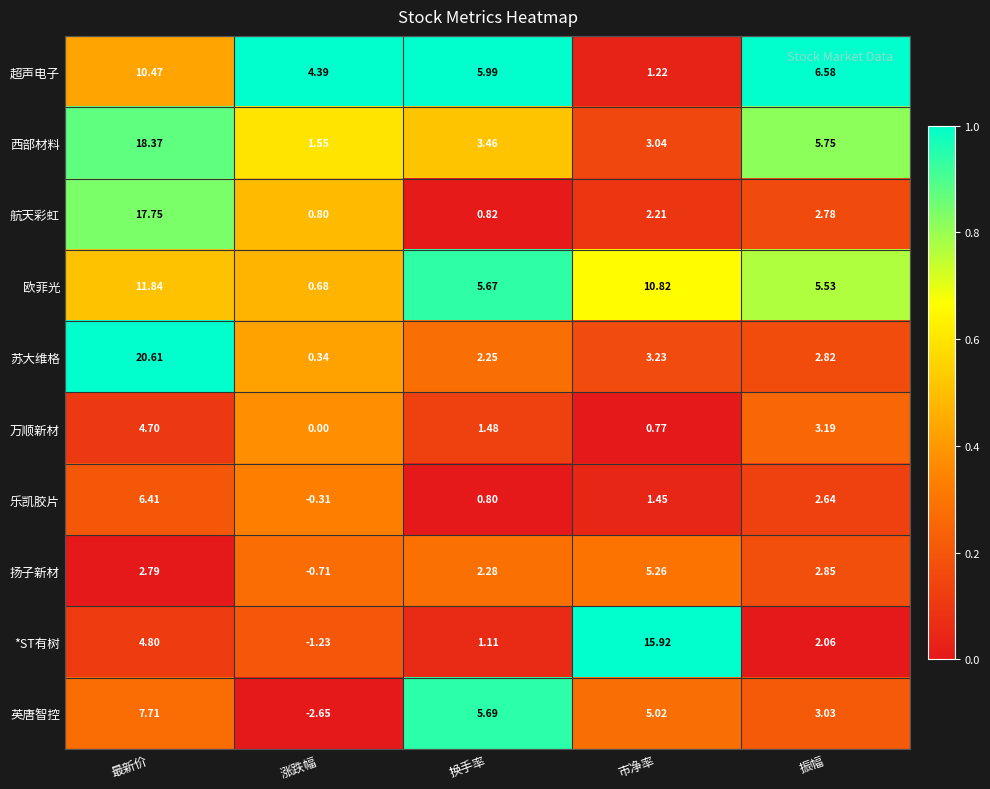

Where does the 扬子新材 series first go above 2?

最新价